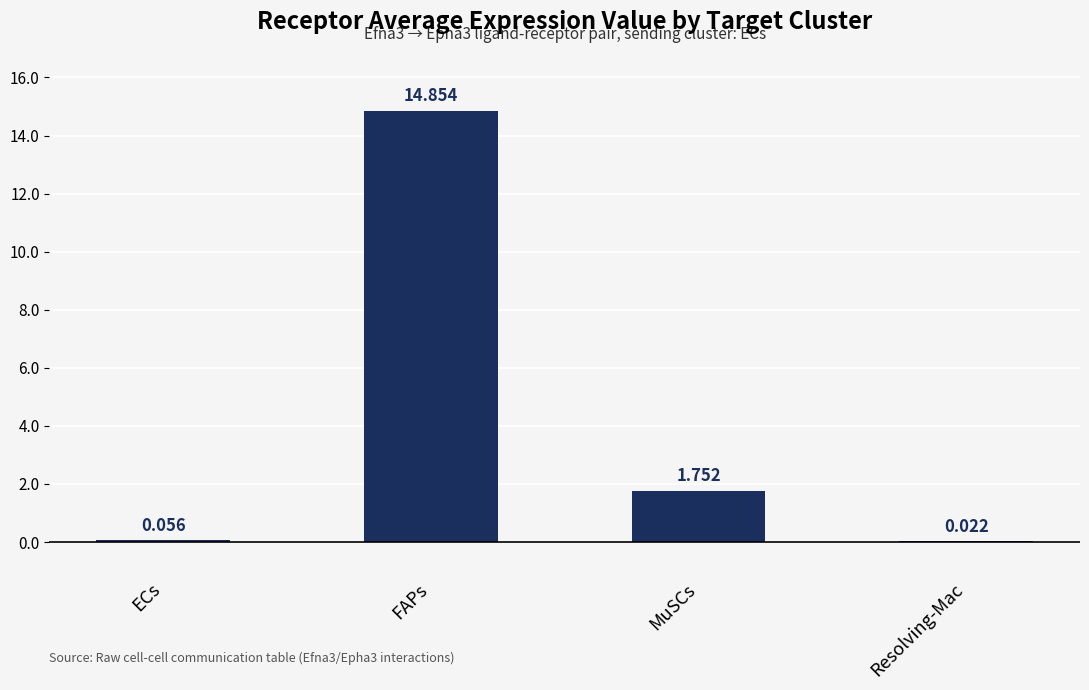

Where does the data first go above 1?

FAPs